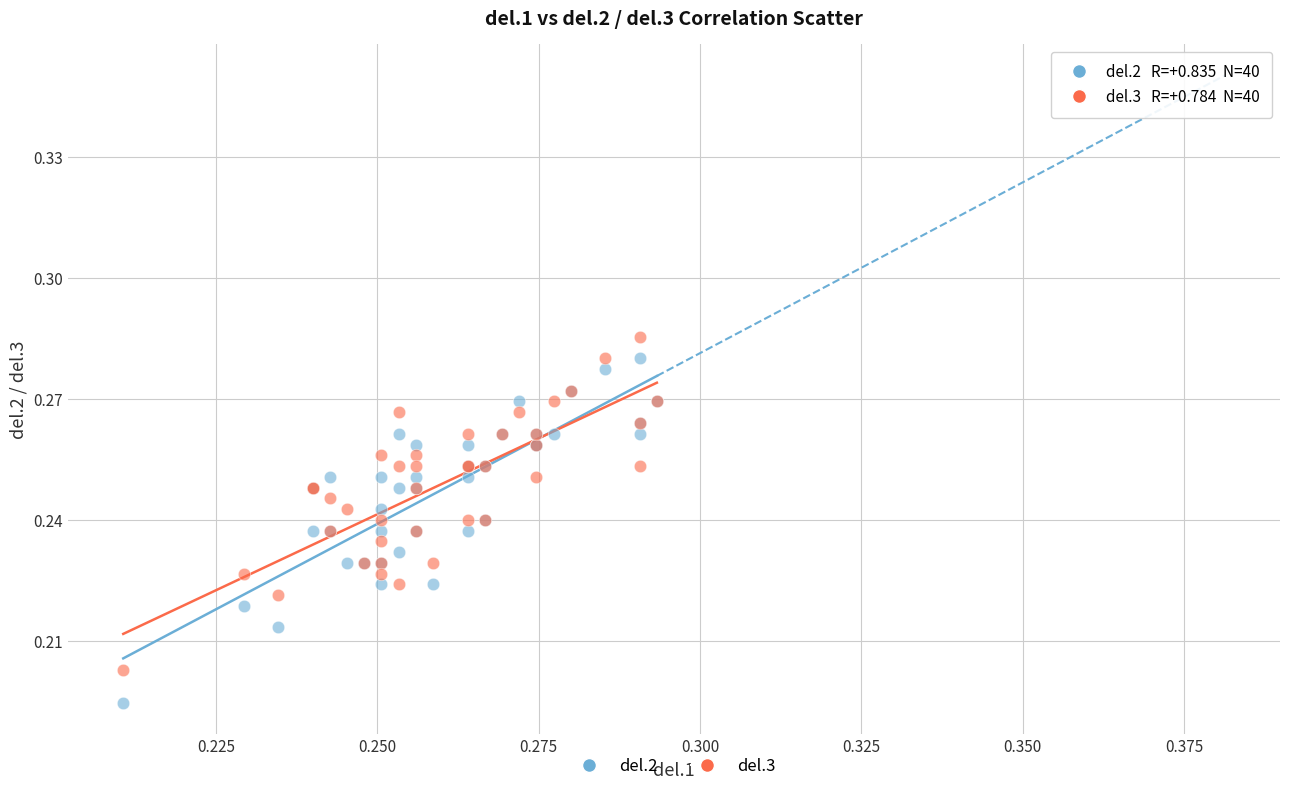

Which series reaches the maximum Y coordinate?

del.3